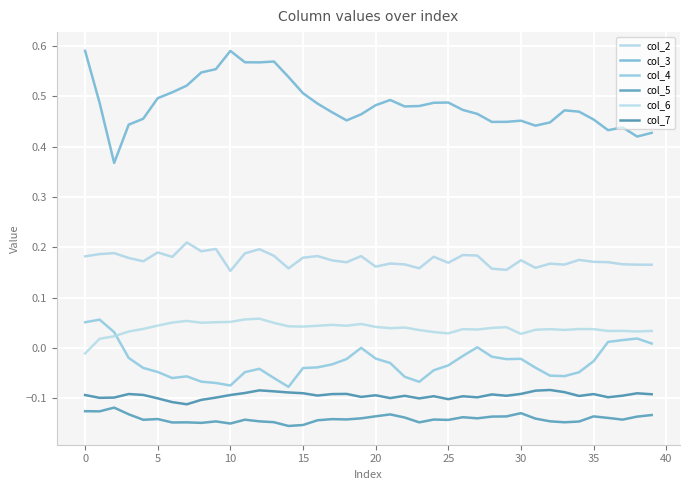

Reading right to left, list all the values displayed in this chart.

col_2: 0.2	0.2	0.2	0.2	0.2	0.2	0.2	0.2	0.2	0.2	0.2	0.2	0.2	0.2	0.2	0.2	0.2	0.2	0.2	0.2	0.2	0.2	0.2	0.2	0.2	0.2	0.2	0.2	0.2	0.2	0.2	0.2	0.2	0.2	0.2	0.2	0.2	0.2	0.2	0.2
col_3: 0.4	0.4	0.4	0.4	0.5	0.5	0.5	0.4	0.4	0.5	0.4	0.4	0.5	0.5	0.5	0.5	0.5	0.5	0.5	0.5	0.5	0.5	0.5	0.5	0.5	0.5	0.6	0.6	0.6	0.6	0.6	0.5	0.5	0.5	0.5	0.5	0.4	0.4	0.5	0.6
col_4: 0.0	0.0	0.0	0.0	-0.0	-0.0	-0.1	-0.1	-0.0	-0.0	-0.0	-0.0	0.0	-0.0	-0.0	-0.0	-0.1	-0.1	-0.0	-0.0	-0.0	-0.0	-0.0	-0.0	-0.0	-0.1	-0.1	-0.0	-0.0	-0.1	-0.1	-0.1	-0.1	-0.1	-0.0	-0.0	-0.0	0.0	0.1	0.1
col_5: -0.1	-0.1	-0.1	-0.1	-0.1	-0.1	-0.1	-0.1	-0.1	-0.1	-0.1	-0.1	-0.1	-0.1	-0.1	-0.1	-0.1	-0.1	-0.1	-0.1	-0.1	-0.1	-0.1	-0.1	-0.2	-0.2	-0.1	-0.1	-0.1	-0.2	-0.1	-0.1	-0.1	-0.1	-0.1	-0.1	-0.1	-0.1	-0.1	-0.1
col_6: 0.0	0.0	0.0	0.0	0.0	0.0	0.0	0.0	0.0	0.0	0.0	0.0	0.0	0.0	0.0	0.0	0.0	0.0	0.0	0.0	0.0	0.0	0.0	0.0	0.0	0.0	0.0	0.1	0.1	0.1	0.1	0.0	0.1	0.1	0.0	0.0	0.0	0.0	0.0	-0.0
col_7: -0.1	-0.1	-0.1	-0.1	-0.1	-0.1	-0.1	-0.1	-0.1	-0.1	-0.1	-0.1	-0.1	-0.1	-0.1	-0.1	-0.1	-0.1	-0.1	-0.1	-0.1	-0.1	-0.1	-0.1	-0.1	-0.1	-0.1	-0.1	-0.1	-0.1	-0.1	-0.1	-0.1	-0.1	-0.1	-0.1	-0.1	-0.1	-0.1	-0.1